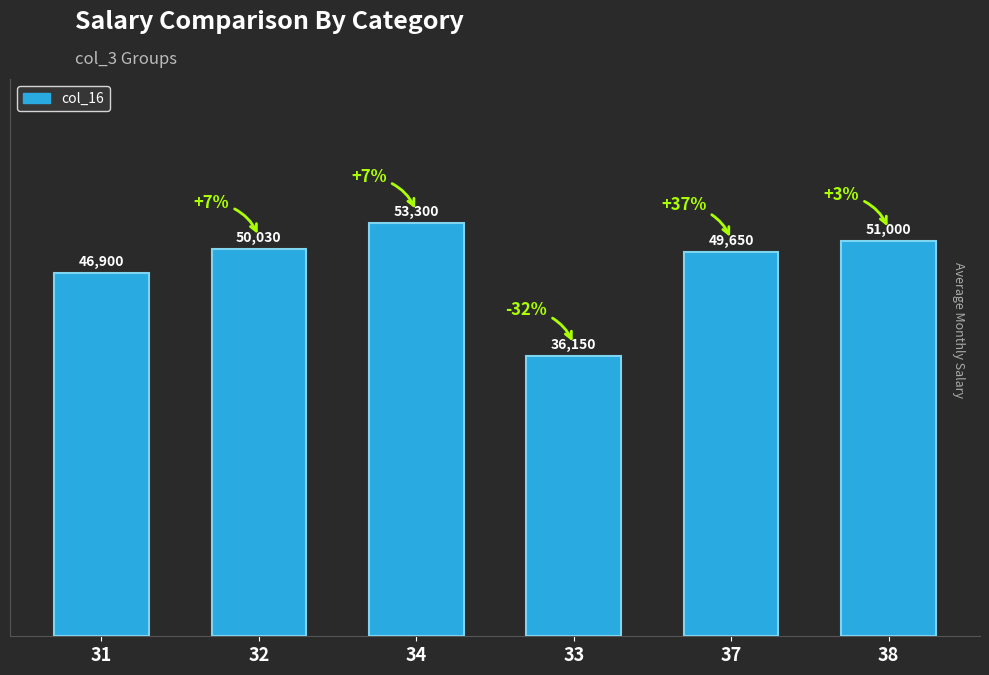

Which has a higher value, 38 or 31?

38